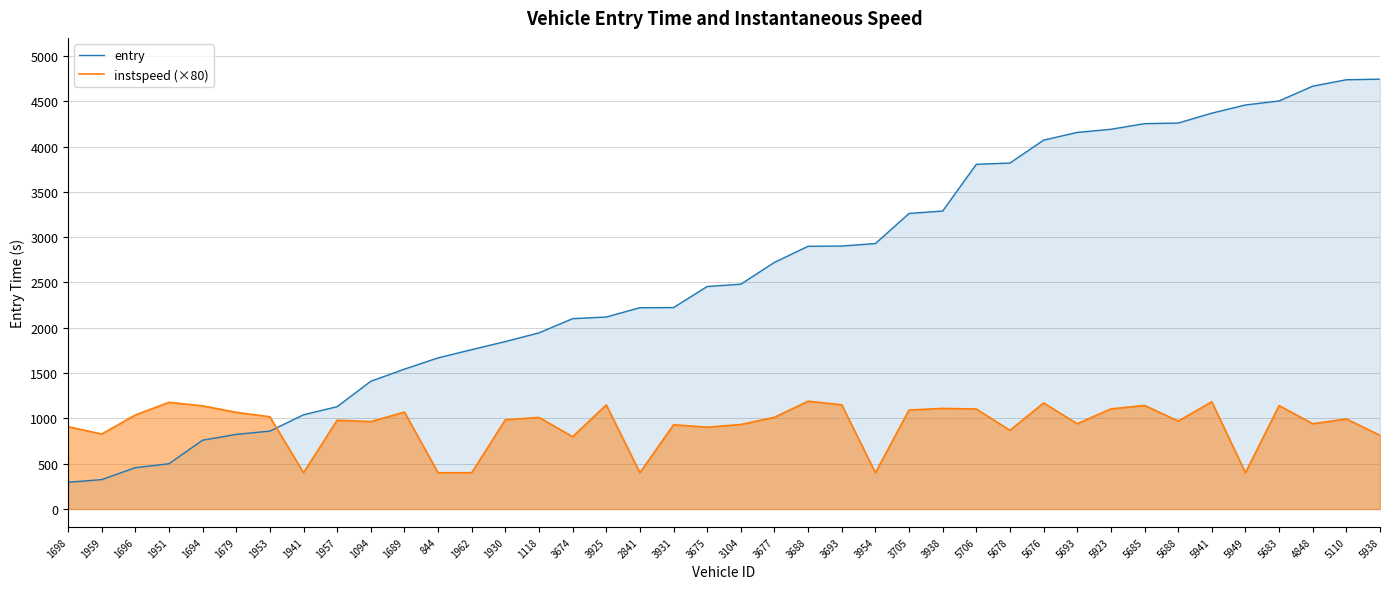

Which series ends up on top after the final intersection of entry and instspeed (×80)?

entry